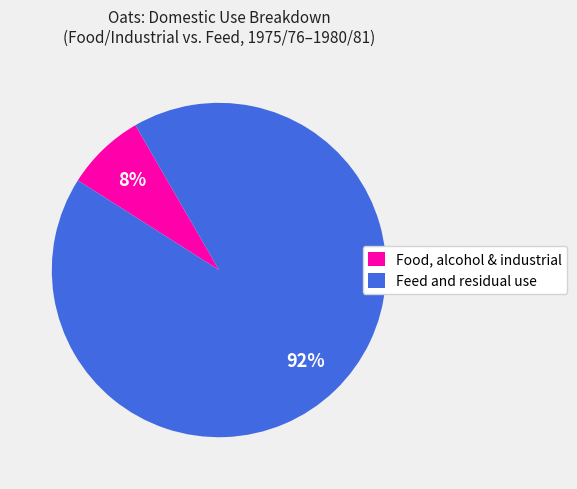

Which category has the smallest portion of the pie?

Food, alcohol & industrial